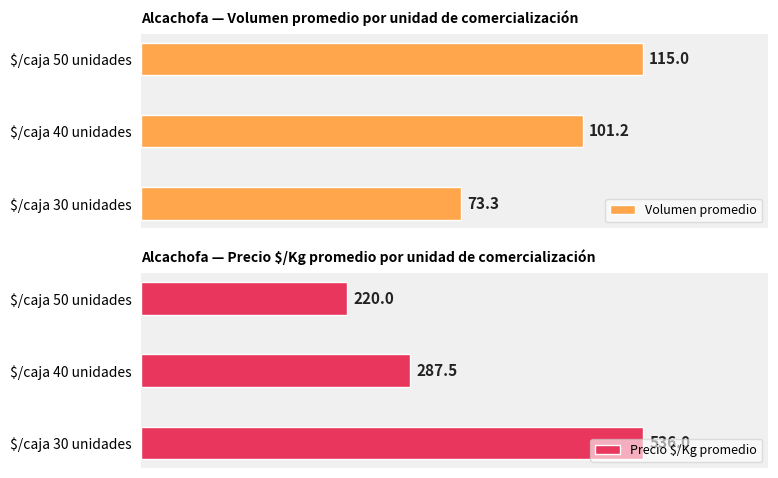

How many values in the Volumen promedio series exceed 101?

2